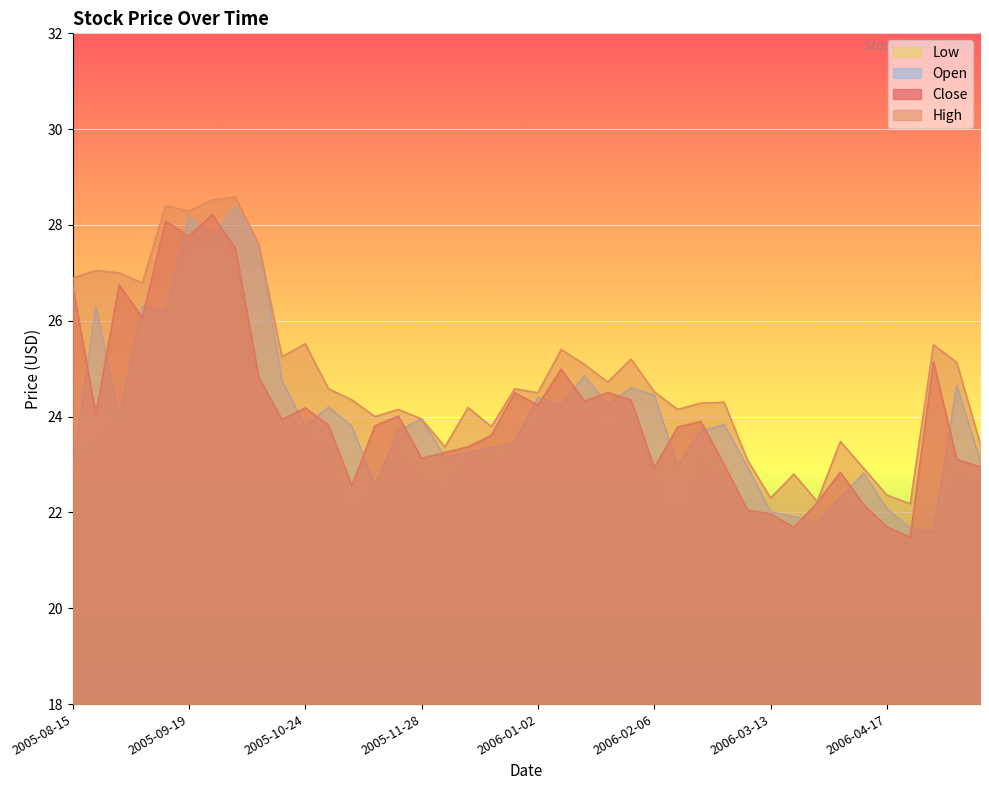

Between 2006-01-16 and 2006-05-15, which series saw the biggest shift?

Open